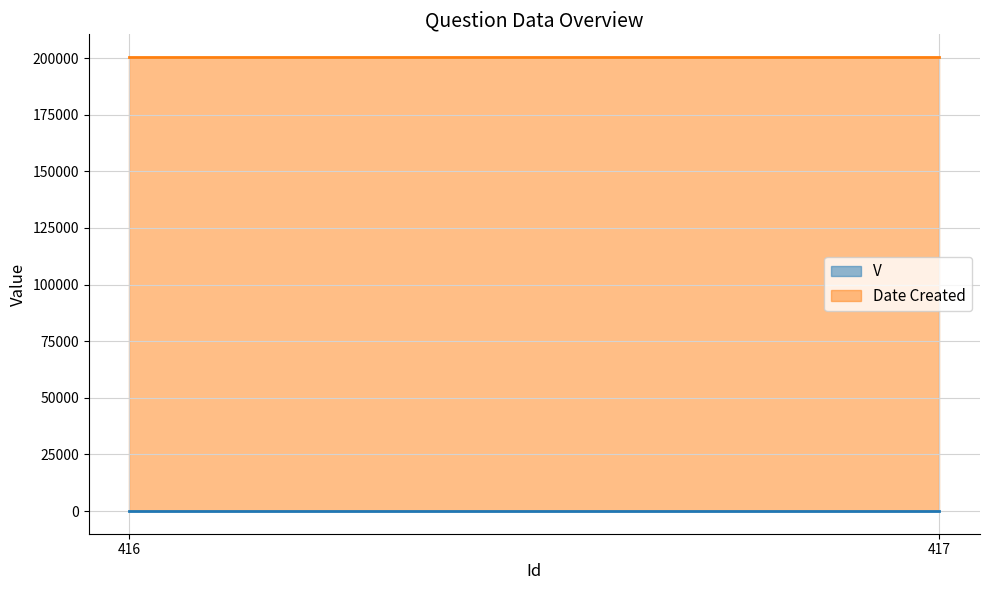

Which series has the widest spread of values?

V